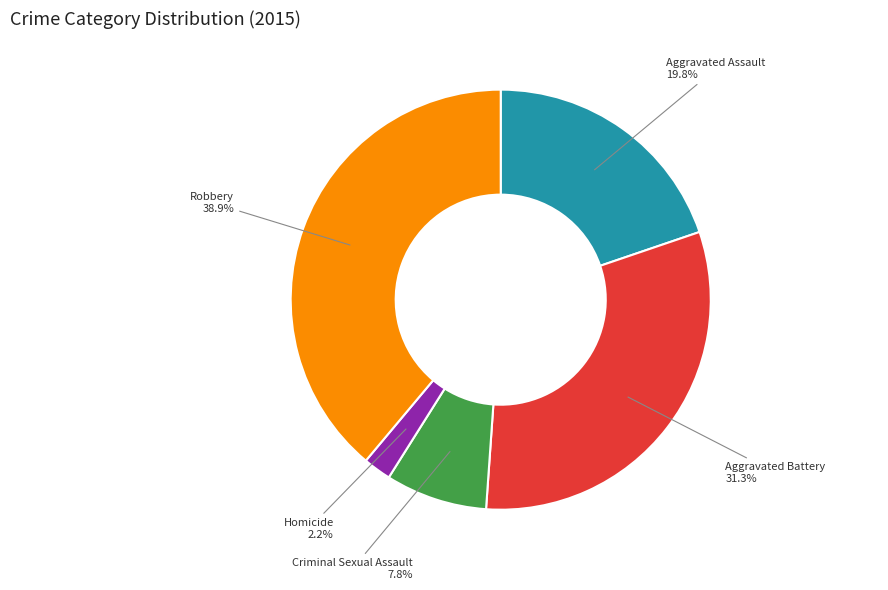

Is there a majority slice in this chart?

No